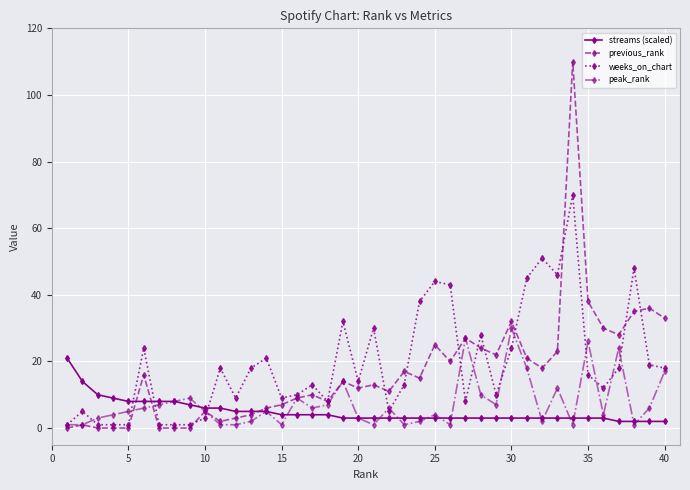

List the series in order of their peak value, lowest first.

streams (scaled), peak_rank, weeks_on_chart, previous_rank